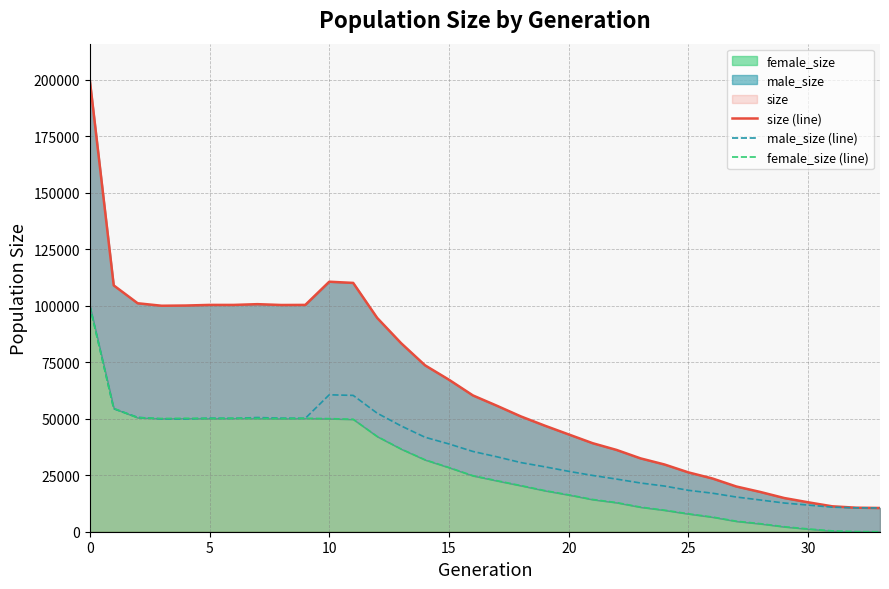

Which has a higher value, 29 or 18?

18